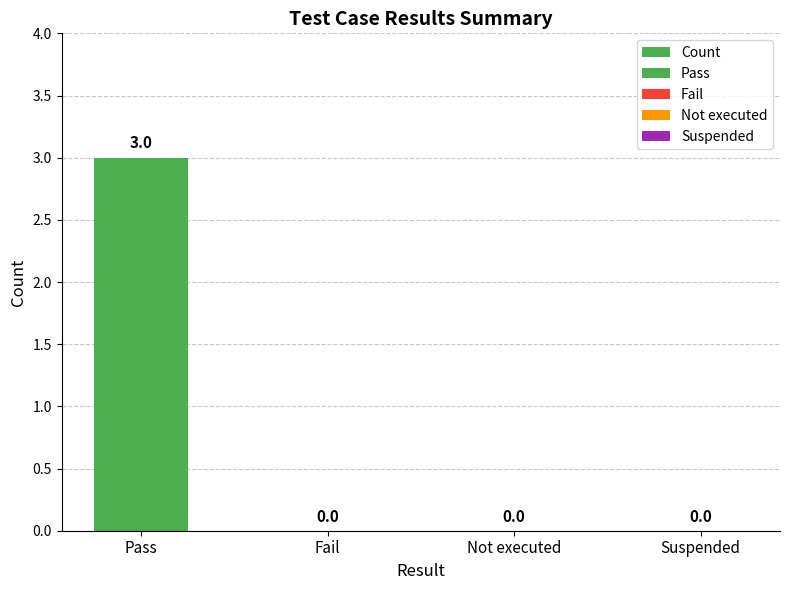

True or false: the data shows 0 at Not executed.

True